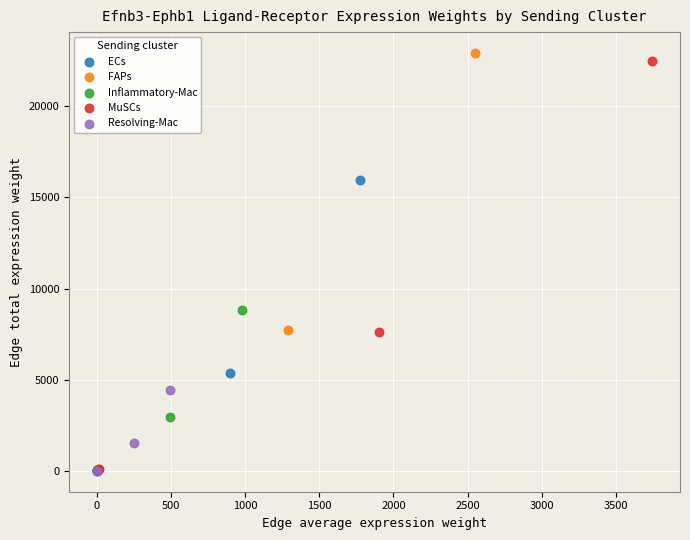

Which series has the widest spread of Y values?

FAPs